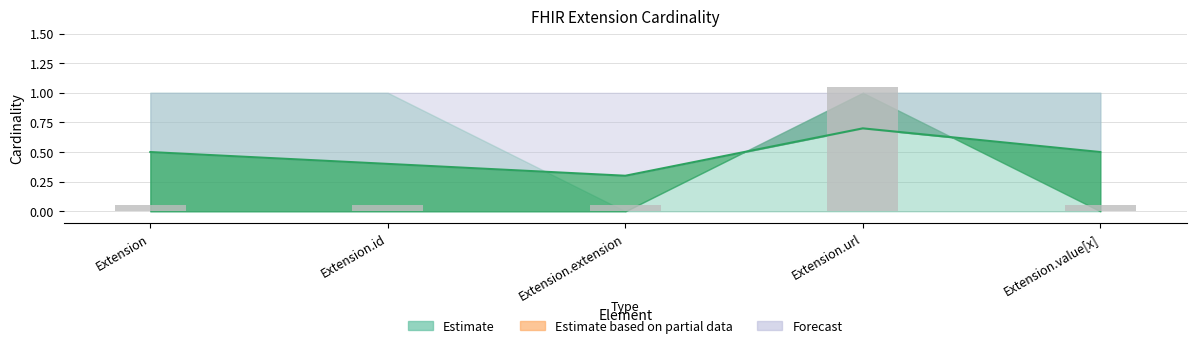

What position from the left is Extension.url?

4